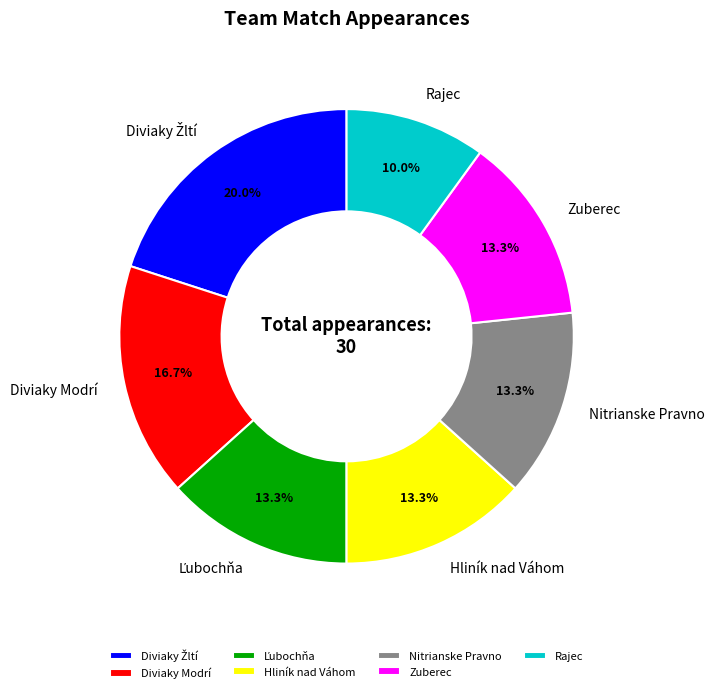

Is the sum of Hliník nad Váhom and Diviaky Modrí greater than half?

No